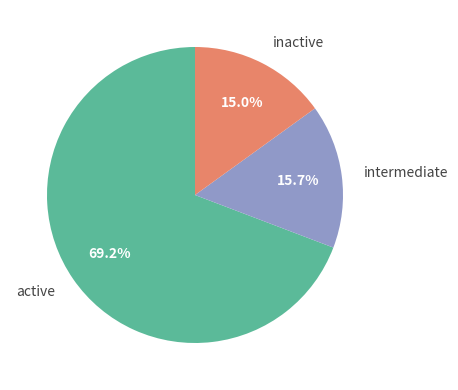

Which has a higher value, inactive or intermediate?

intermediate